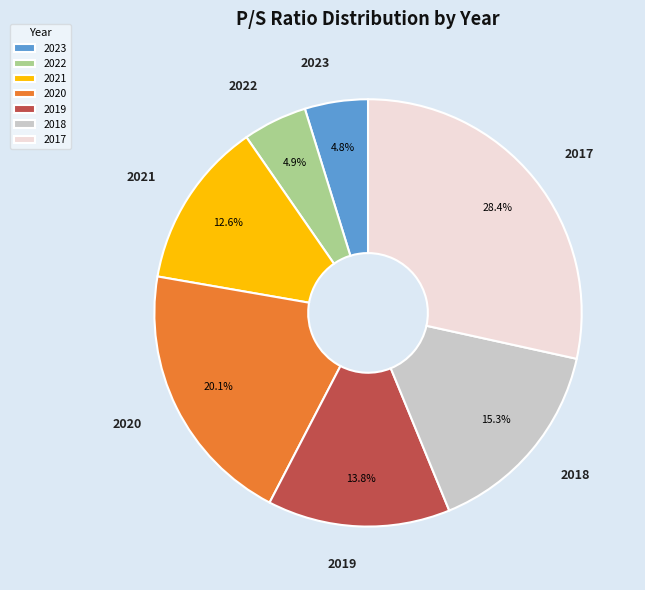

Count the number of slices in the pie.

7